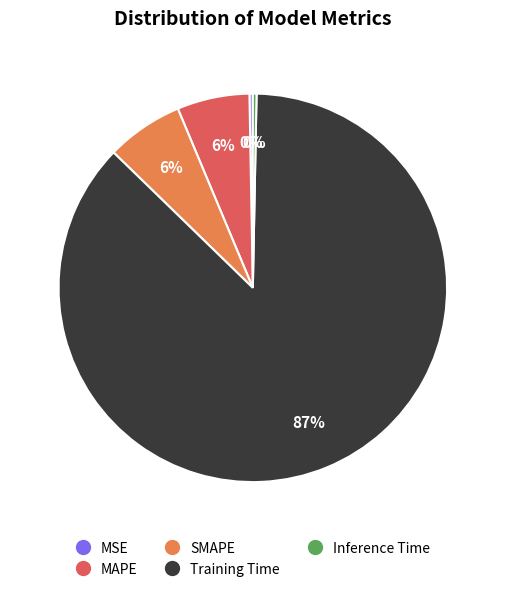

What percentage is the SMAPE slice, to the nearest percent?

6%